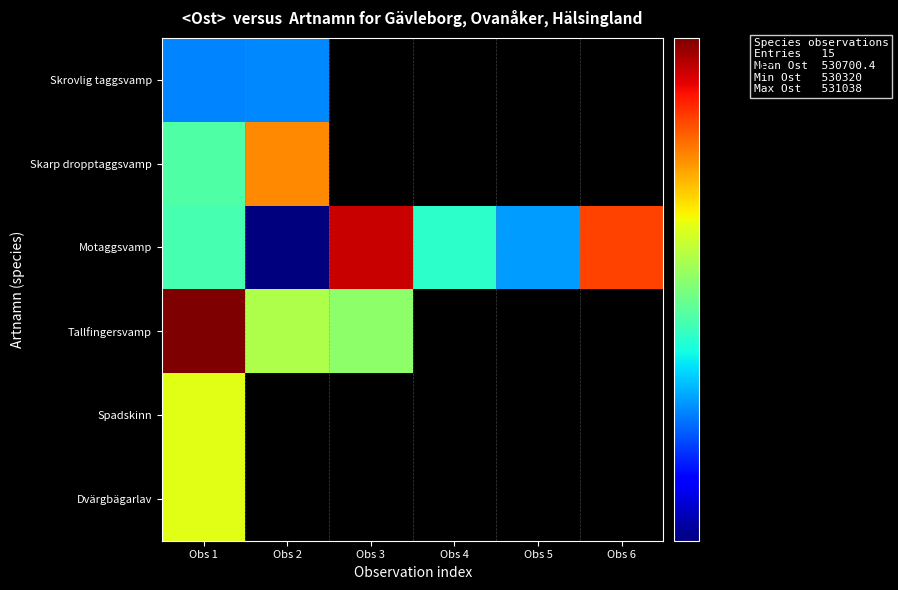

Where does the Motaggsvamp series first go above 530633?

Obs 3